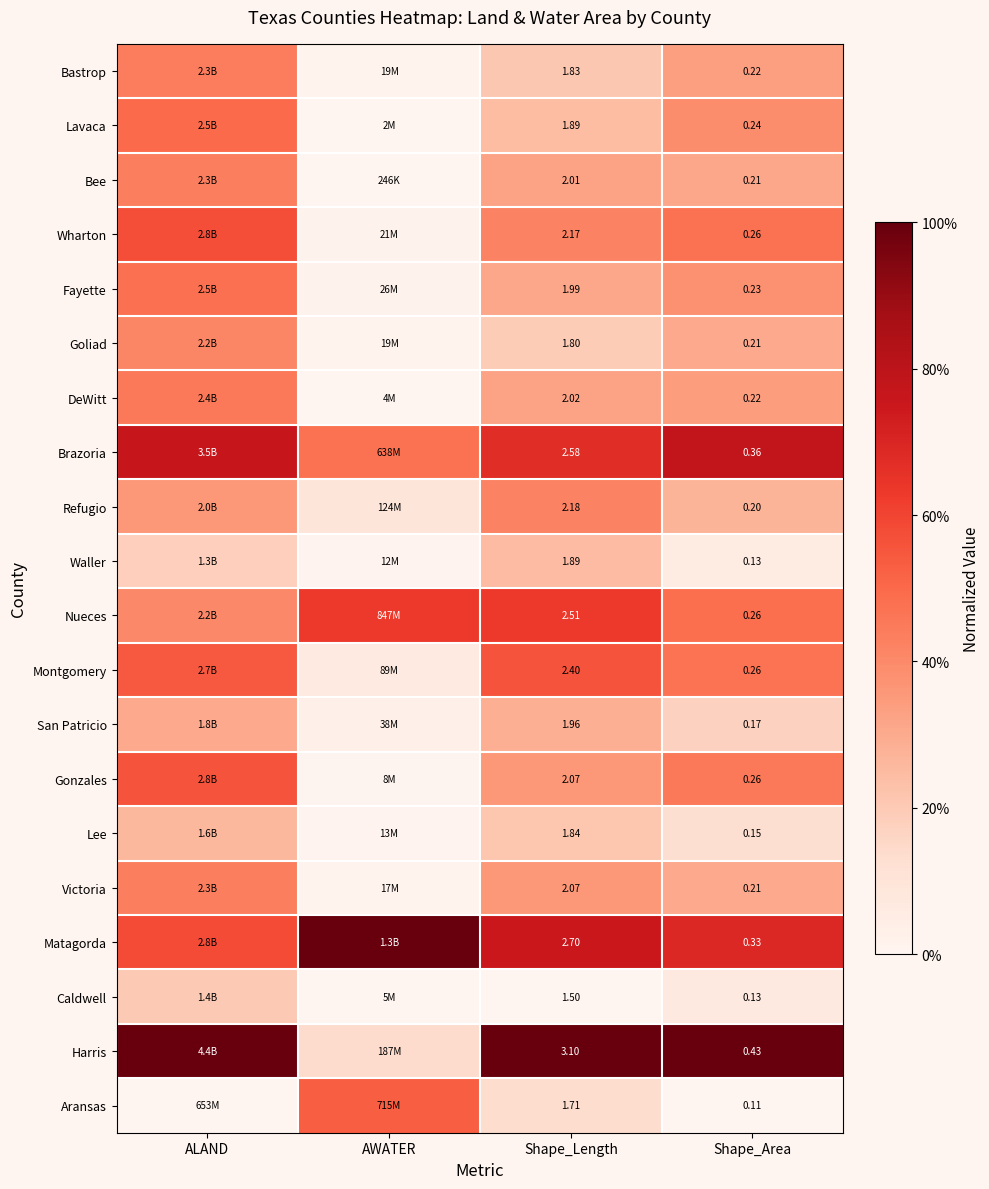

List the labels in order of Wharton value, smallest first.

AWATER, Shape_Length, Shape_Area, ALAND